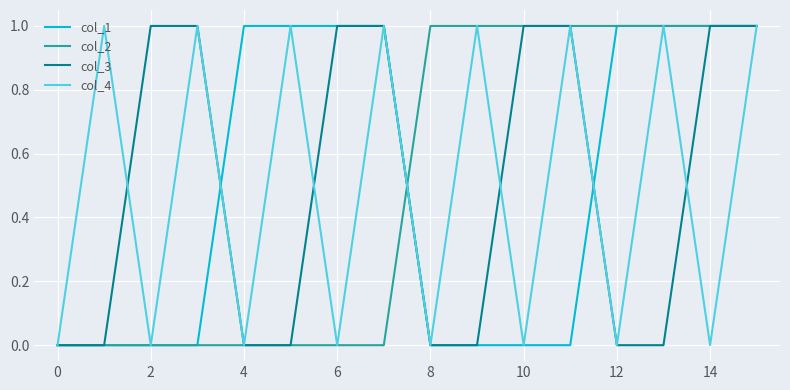

What is the total value across all series at 14?

3